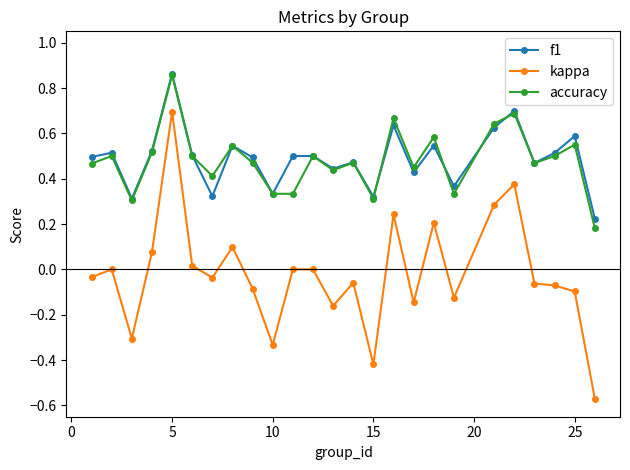

True or false: accuracy and kappa cross at least once.

False